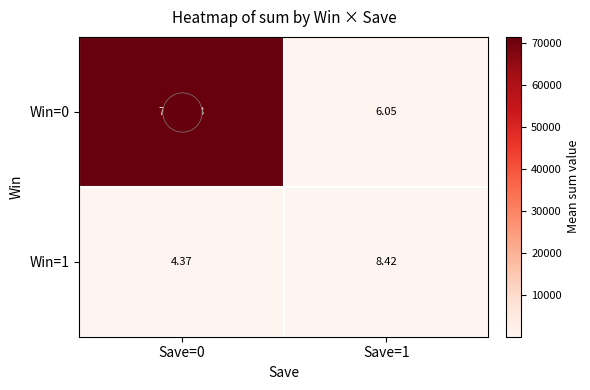

What is the spread (max minus min) of values at Save=0?

71517.0